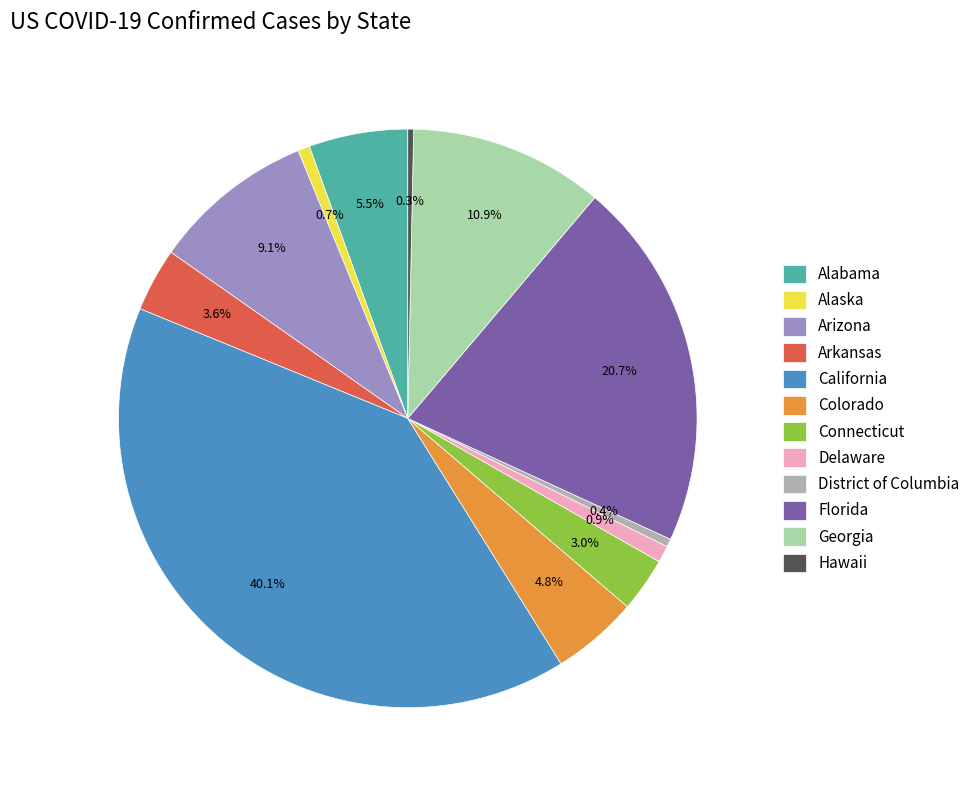

To the nearest percent, what is the difference between the District of Columbia and Connecticut slice percentages?

3%